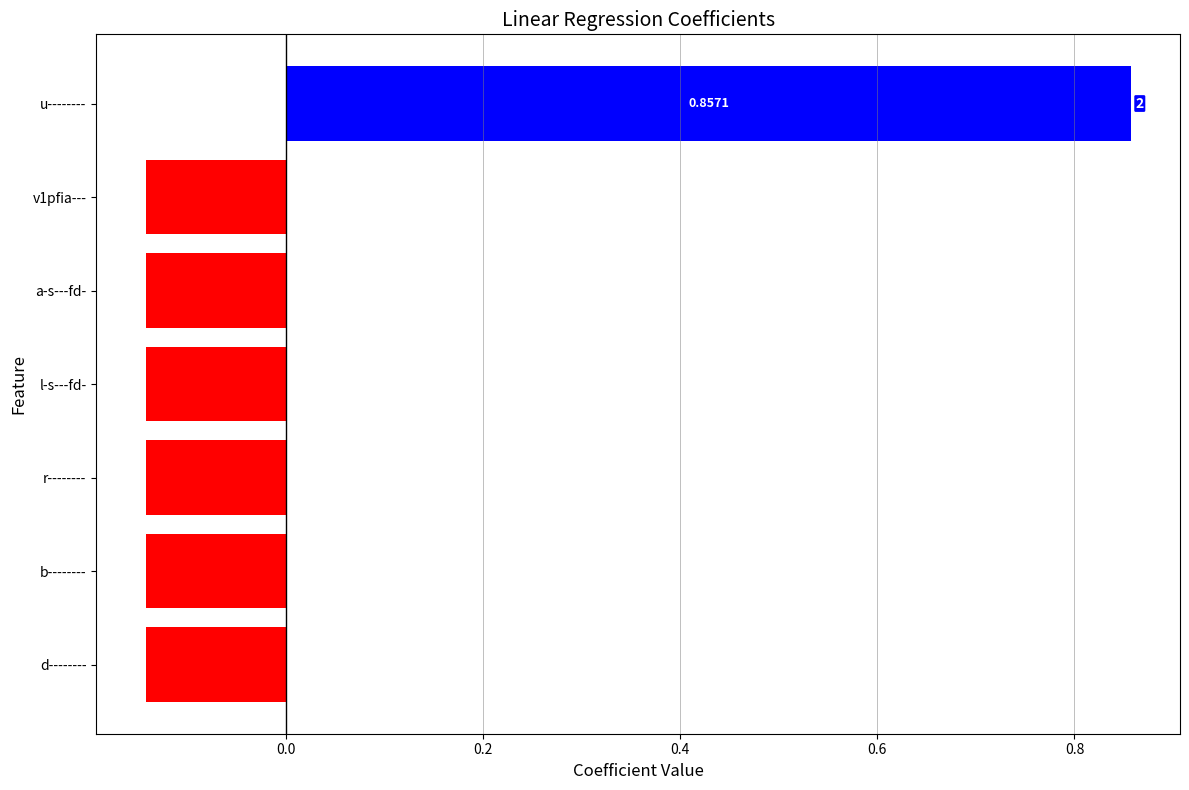

Which label corresponds to the largest value in the chart?

u--------